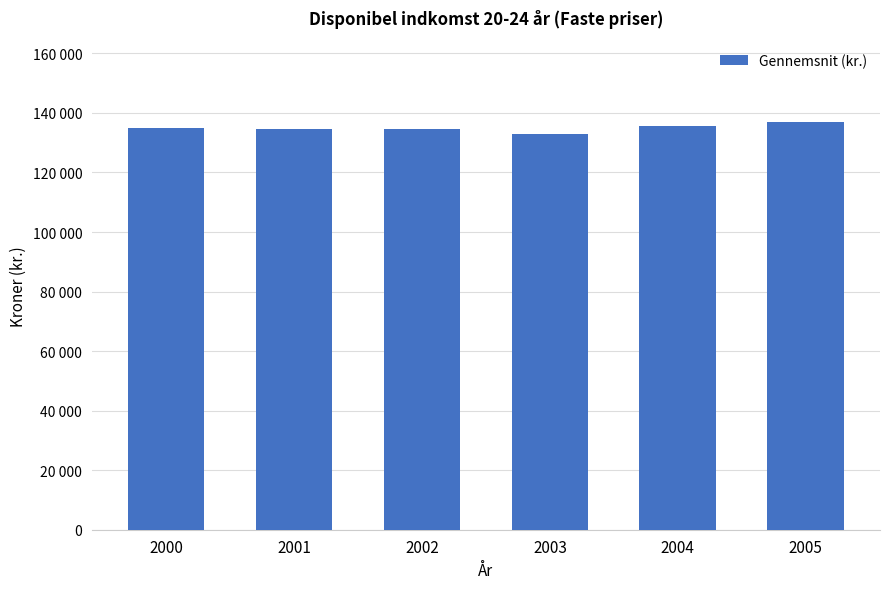

Are the bars horizontal?

No